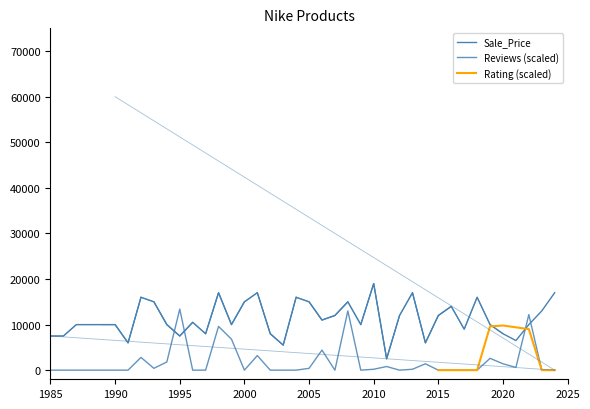

True or false: Reviews and Sale_Price intersect in this chart.

True